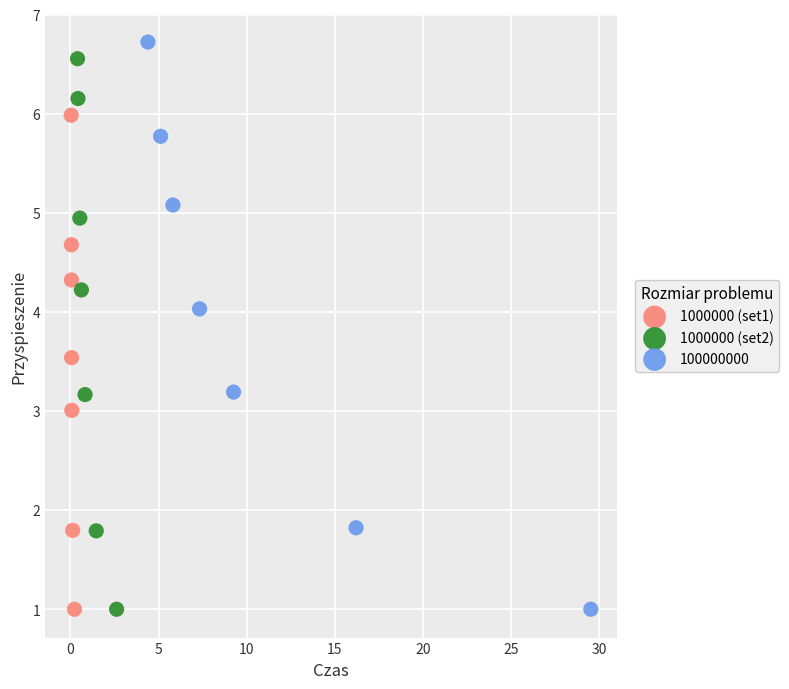

Which series contains the highest Y value?

100000000